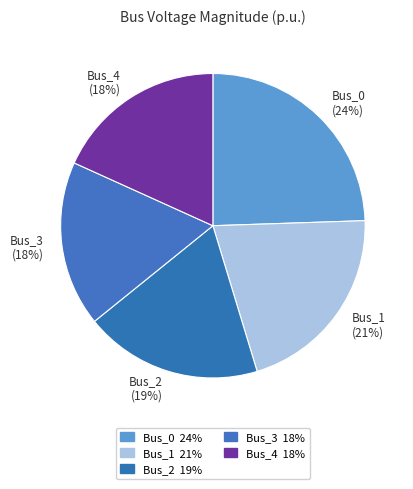

How many segments does this pie chart have?

5